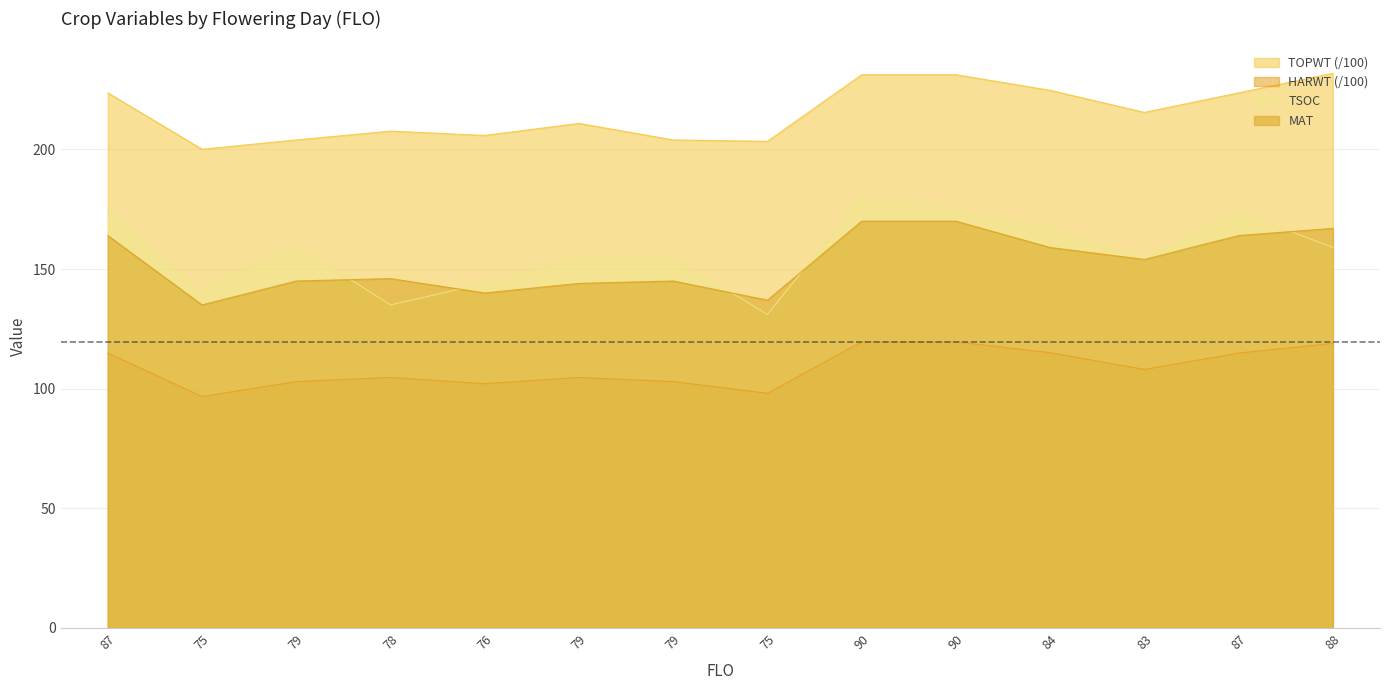

Reading right to left, list all the values displayed in this chart.

TSOC: 88=159.0	87=174.0	83=154.0	84=167.0	90=175.0	90=180.0	75=131.0	79=155.0	79=155.0	76=144.0	78=135.0	79=160.0	75=141.0	87=174.0
MAT: 88=167.0	87=164.0	83=154.0	84=159.0	90=170.0	90=170.0	75=137.0	79=145.0	79=144.0	76=140.0	78=146.0	79=145.0	75=135.0	87=164.0
TOPWT: 88=231.8	87=223.6	83=215.5	84=224.7	90=231.2	90=231.2	75=203.4	79=203.9	79=210.9	76=205.8	78=207.7	79=203.9	75=200.1	87=223.6
HARWT: 88=118.9	87=114.9	83=108.0	84=115.0	90=119.6	90=119.6	75=98.1	79=103.0	79=104.7	76=102.1	78=104.7	79=103.0	75=96.7	87=114.9